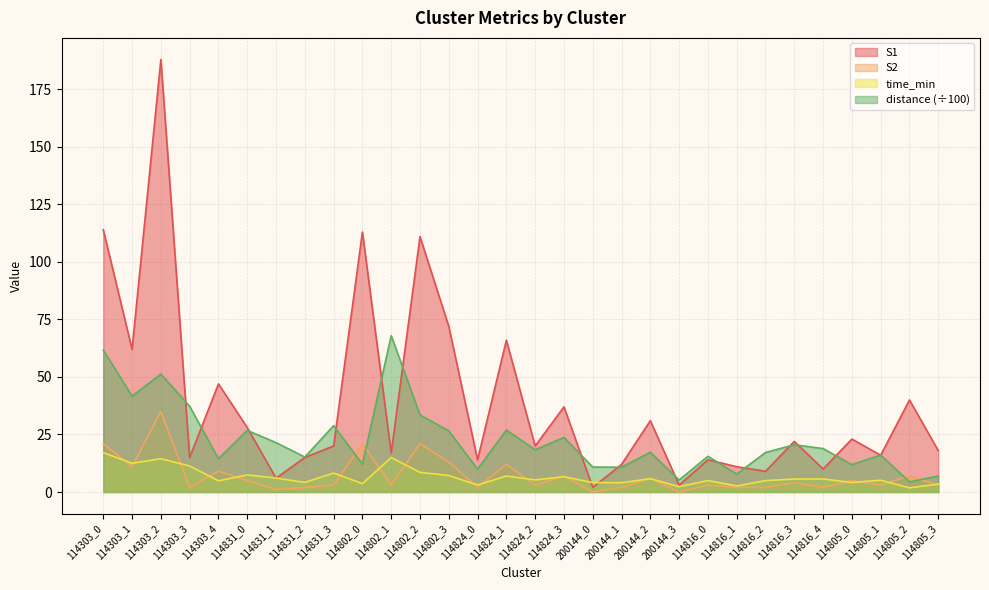

At how many categories does at least one series exceed 173?

1